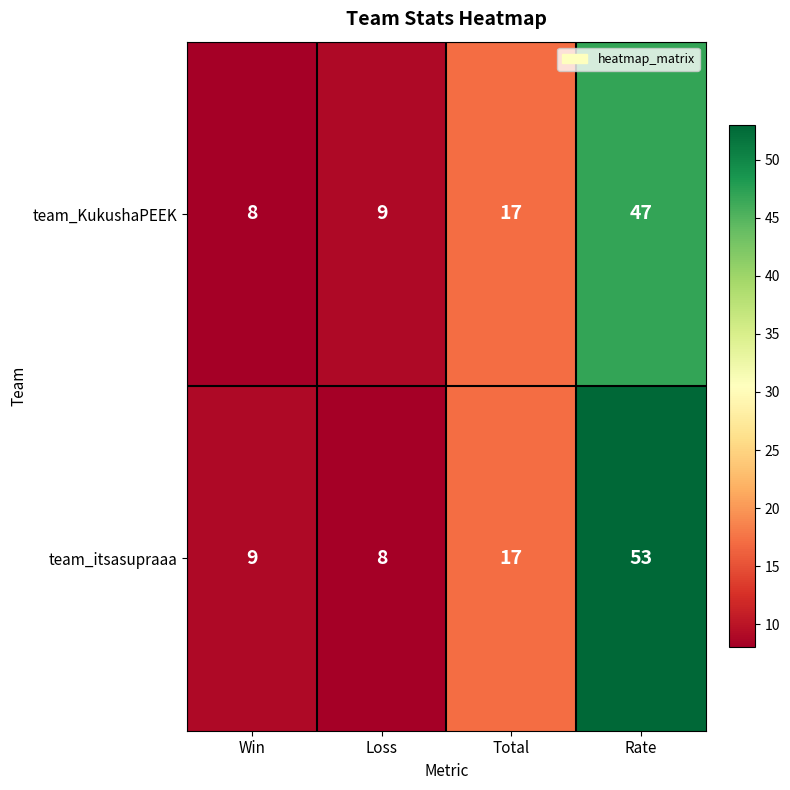

How many series are shown in this chart?

2